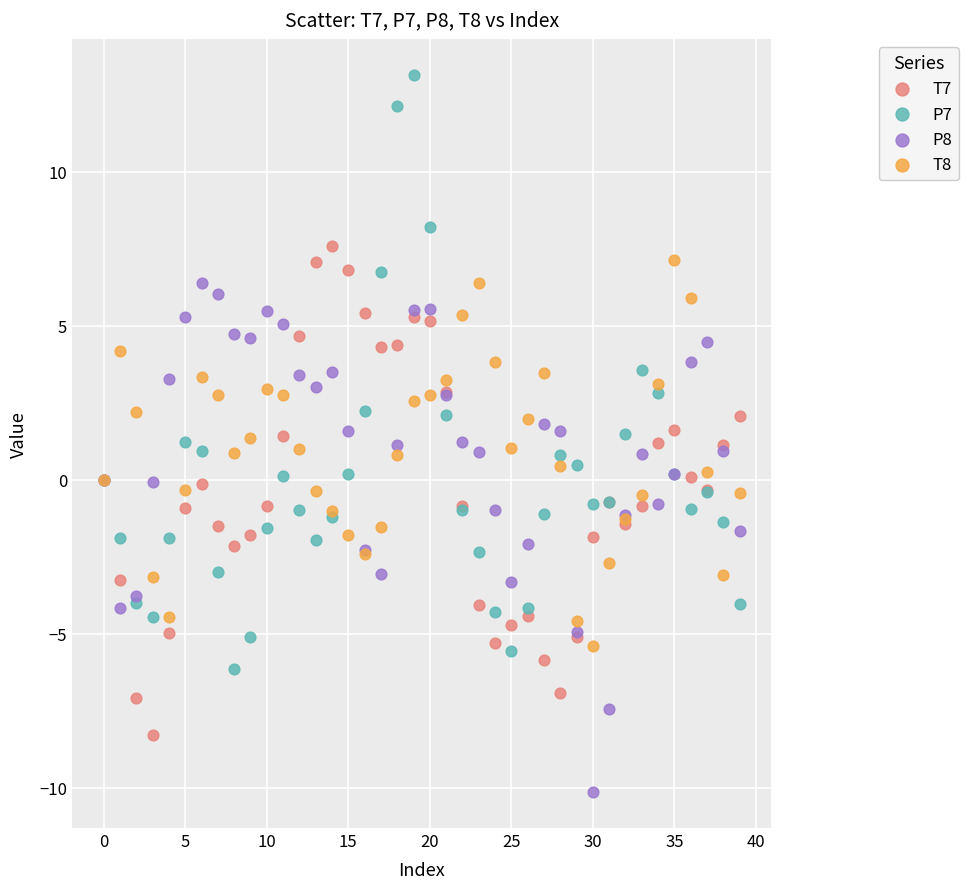

Which series has the largest Y range (max minus min)?

P7